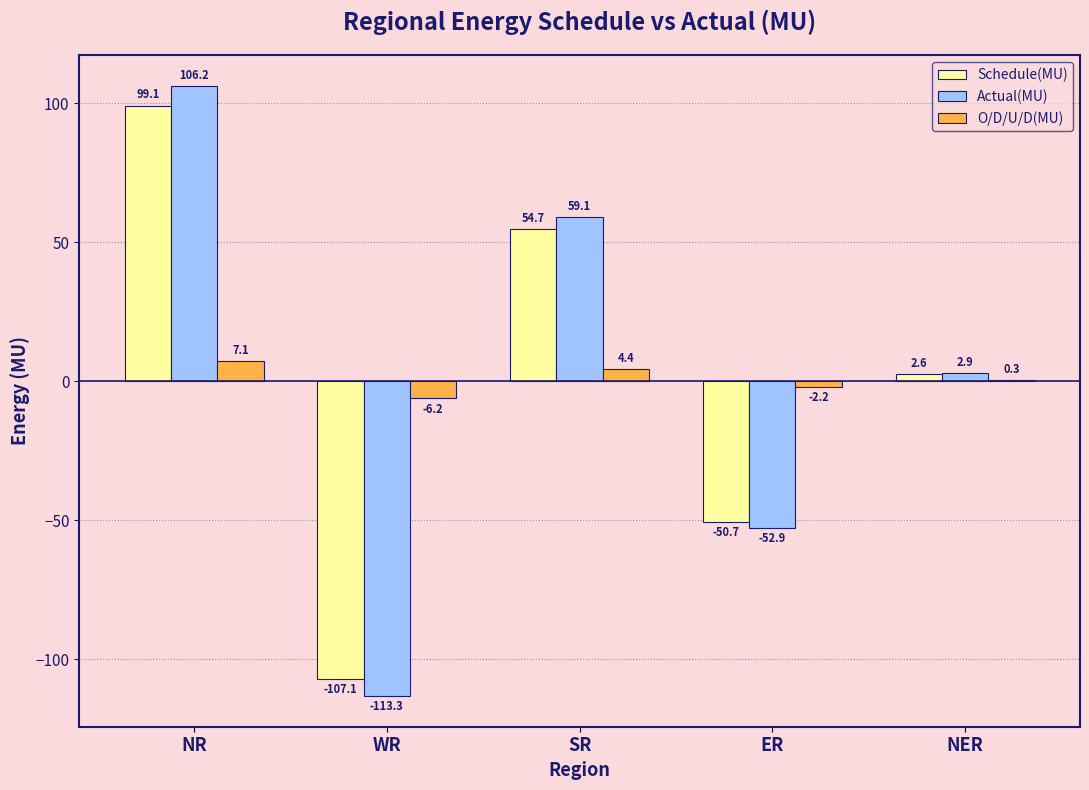

Is the value of Schedule(MU) at NER greater than the value of Actual(MU) at NER?

No